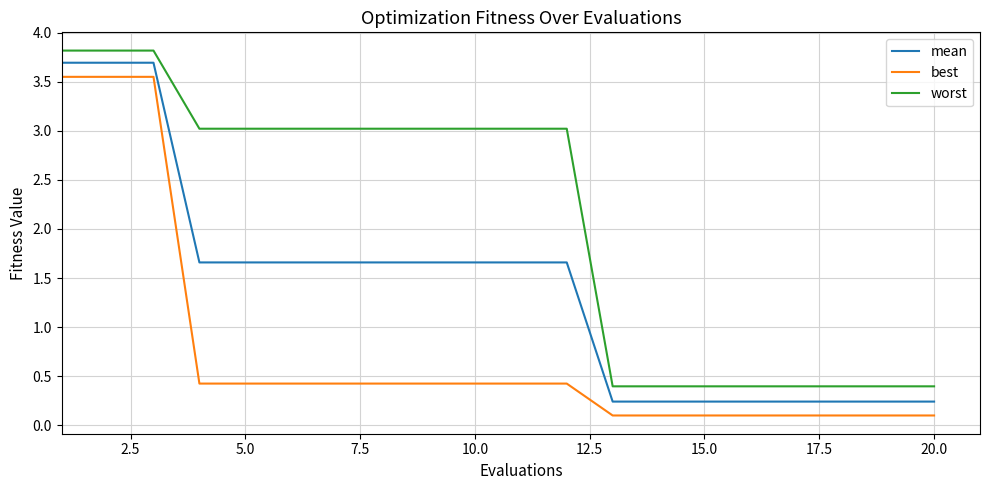

Which series has the largest total across all categories?

worst